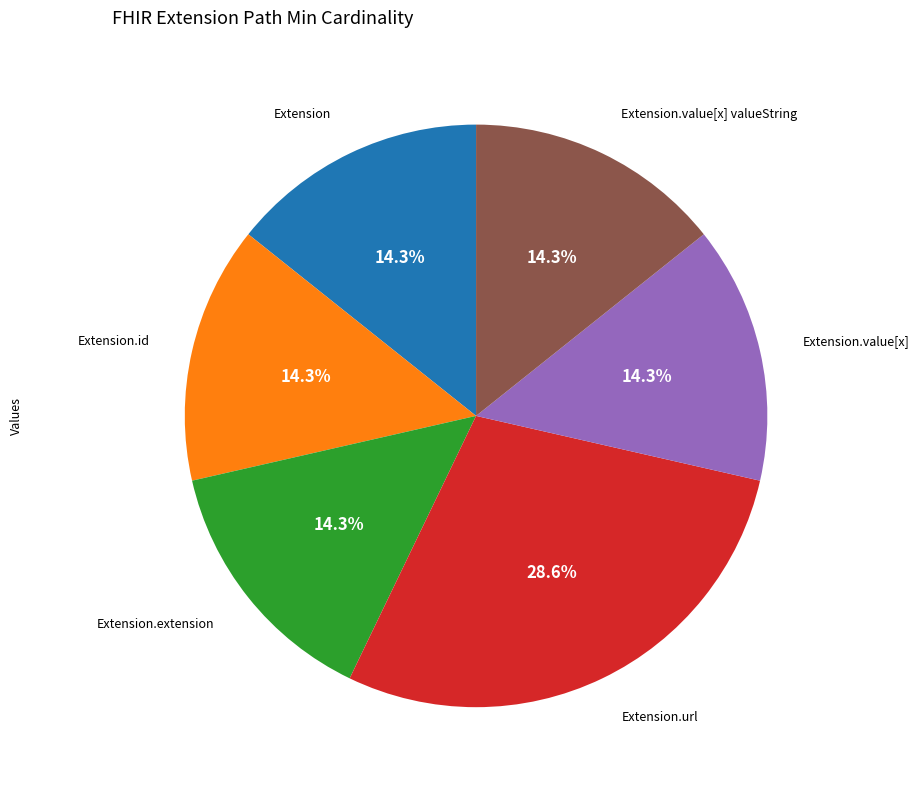

Is there a majority slice in this chart?

No